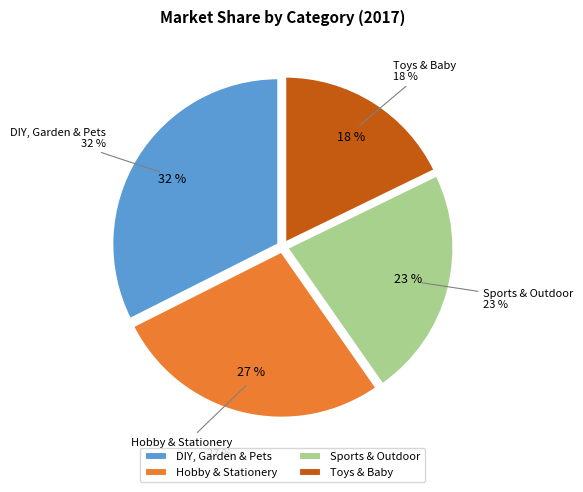

Is there a majority slice in this chart?

No